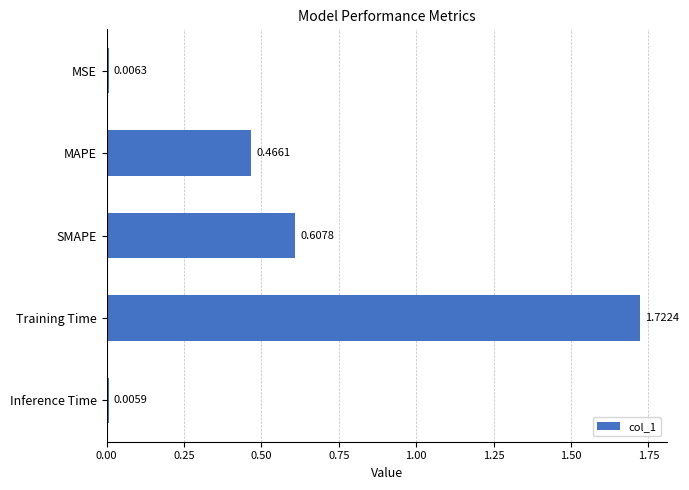

Which category has the highest value across all series?

Training Time